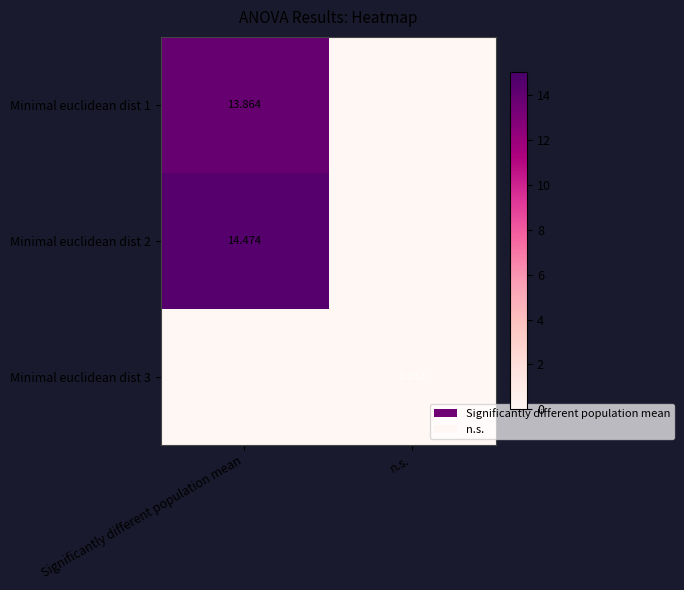

What is the average value of the Minimal euclidean dist 1 series?

6.9